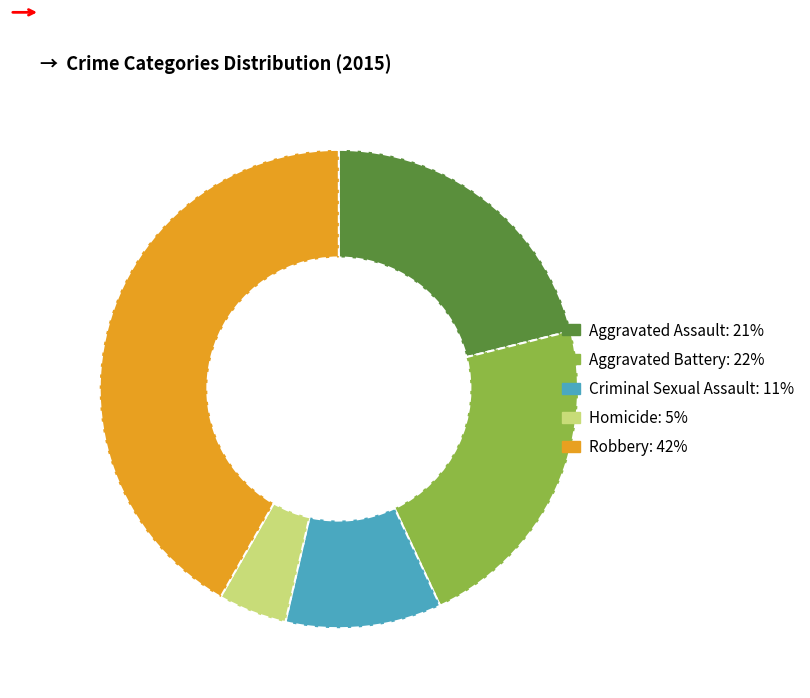

Combined, do Homicide and Aggravated Assault account for over 50%?

No